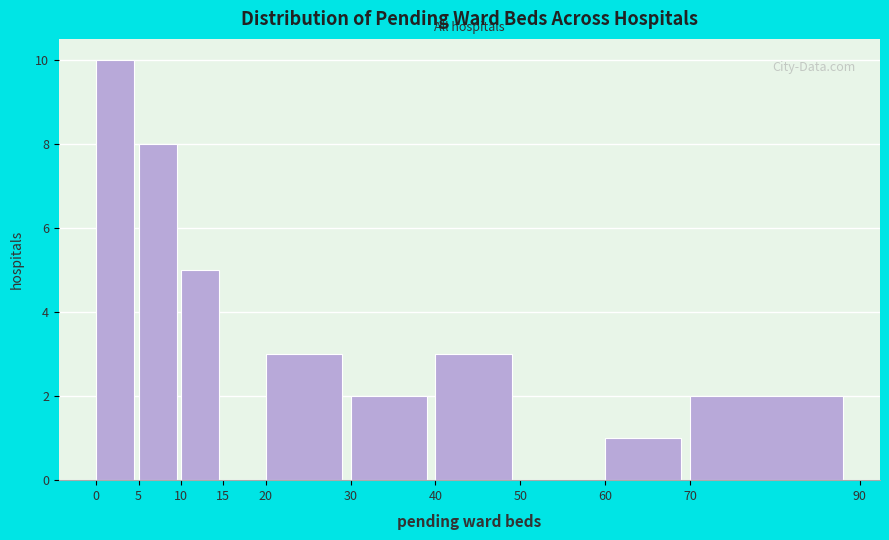

Reading left to right, list every bar in this chart as the range it spans on the x-axis followed by its height. The values are not printed on the chart, so give them approximately, as read against the axis.

0 to 5: 10
5 to 10: 8
10 to 15: 5
15 to 20: 0
20 to 30: 3
30 to 40: 2
40 to 50: 3
50 to 60: 0
60 to 70: 1
70 to 90: 2